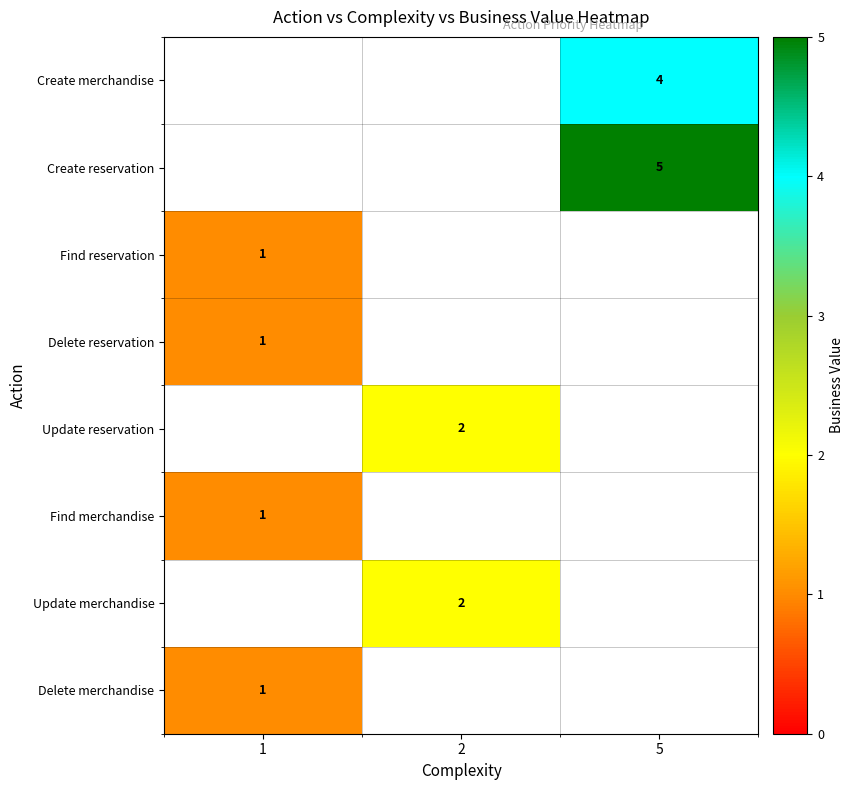

What is the difference between the highest and lowest values at 5?

1.0